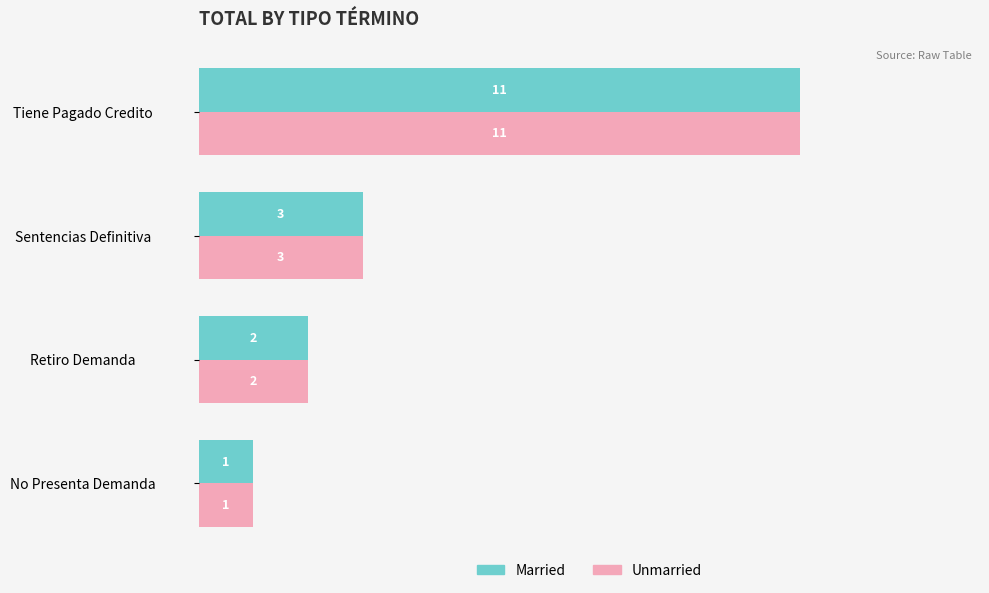

What is the difference between the maximum and minimum values in the Married series?

10